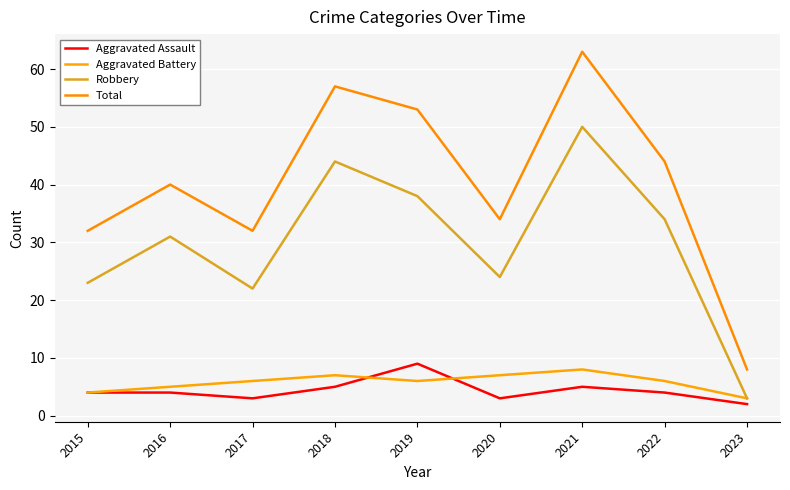

What is the value of the Total point at the 5th from the left?

53